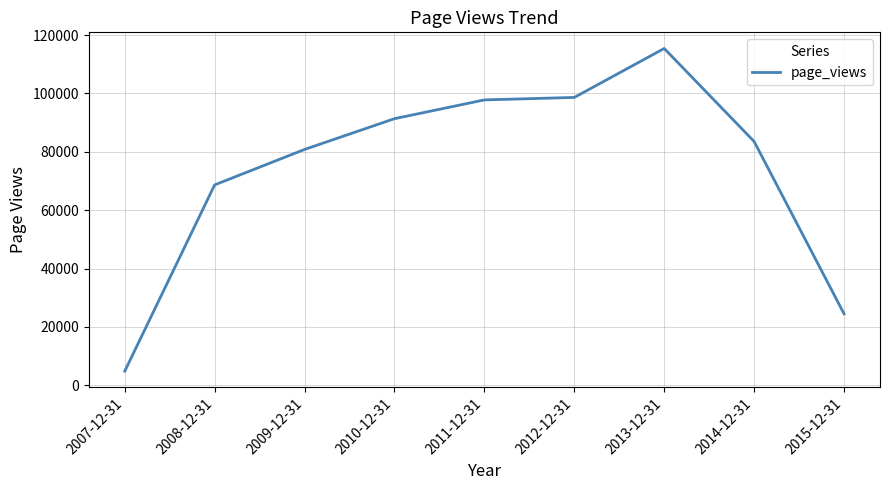

What is the sum of all values?

665457